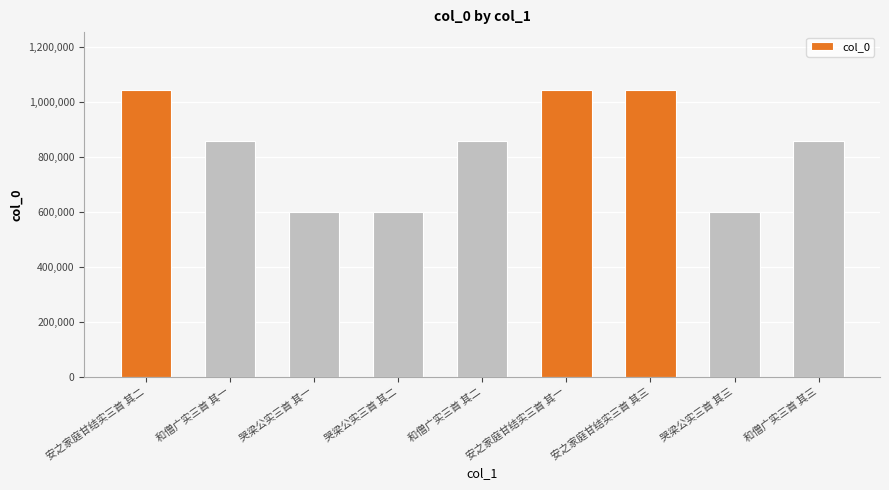

What is the maximum value shown in the chart?

1044439